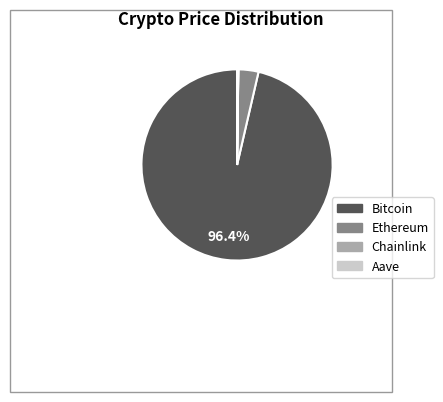

What is the largest slice in the pie chart?

Bitcoin